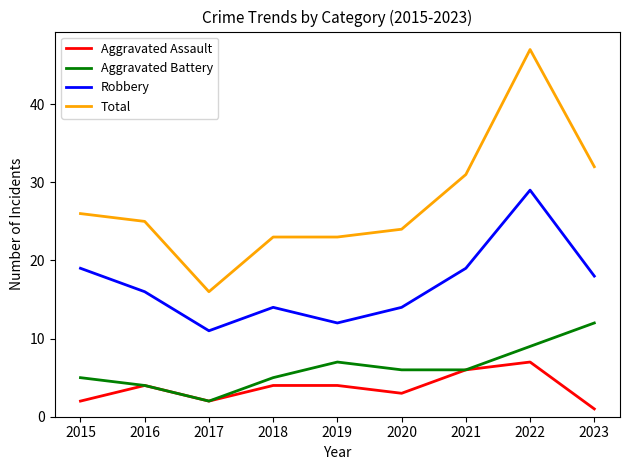

What is the average value of the Aggravated Battery series?

6